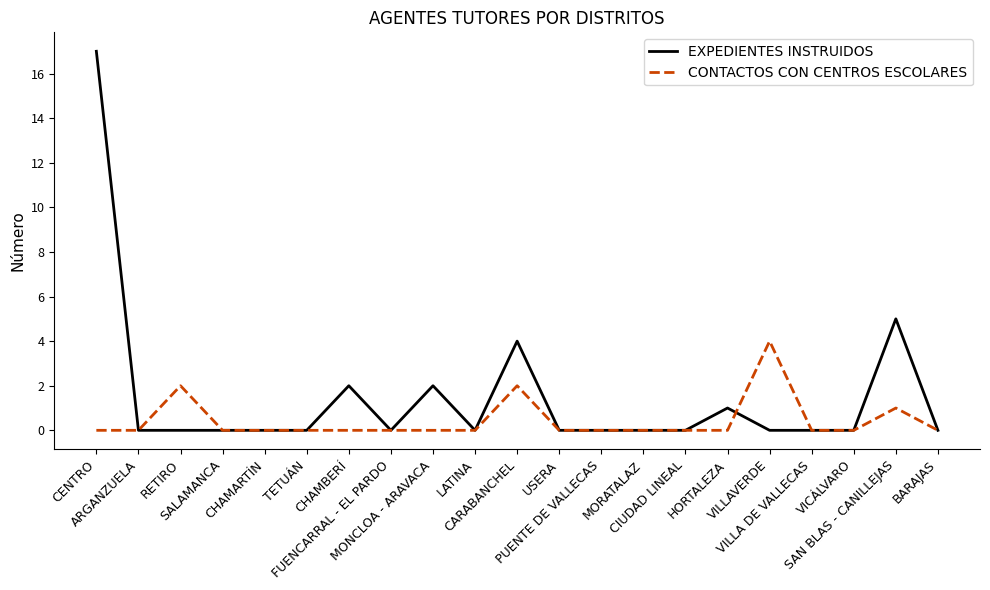

What are all the series names shown in the legend?

EXPEDIENTES INSTRUIDOS, CONTACTOS CON CENTROS ESCOLARES